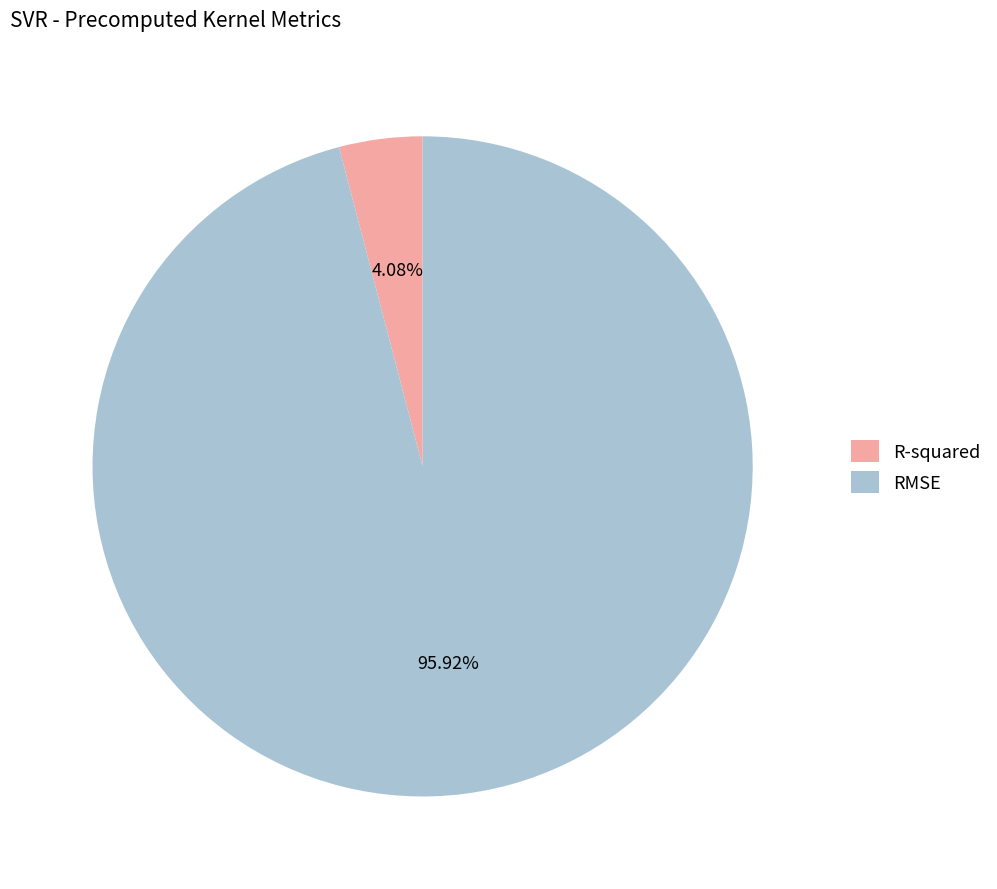

To the nearest percent, what is the average slice percentage?

50%